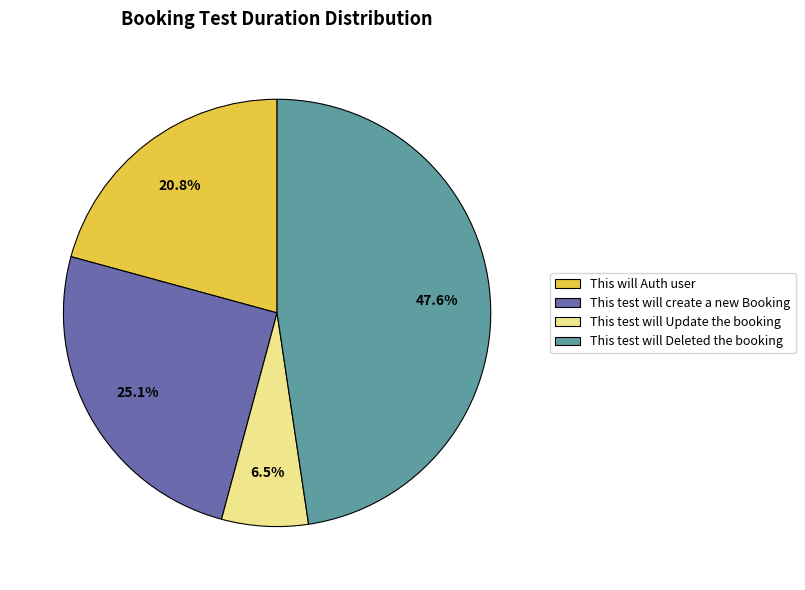

To the nearest percent, what is the difference between the largest and smallest slice percentages?

41%